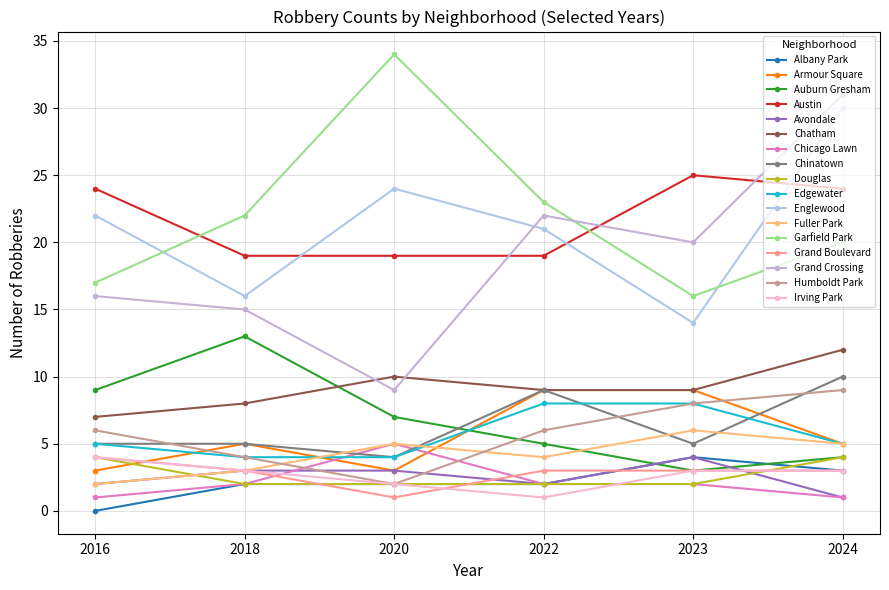

At which category does the chart reach its peak across all series?

2020